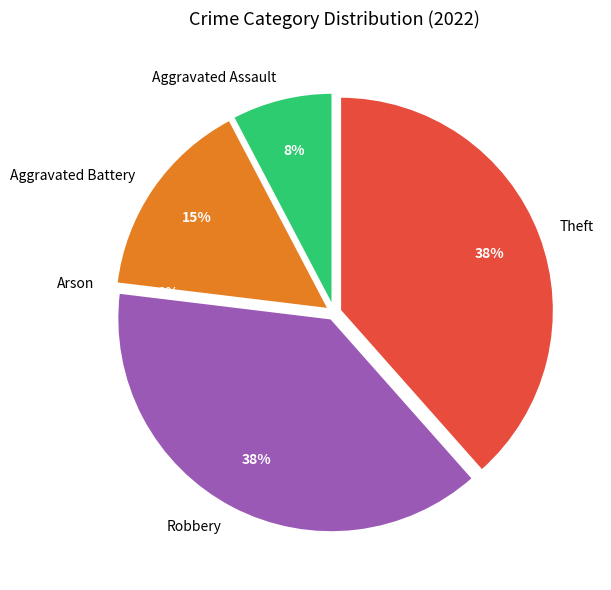

Which has a higher value, Aggravated Battery or Theft?

Theft